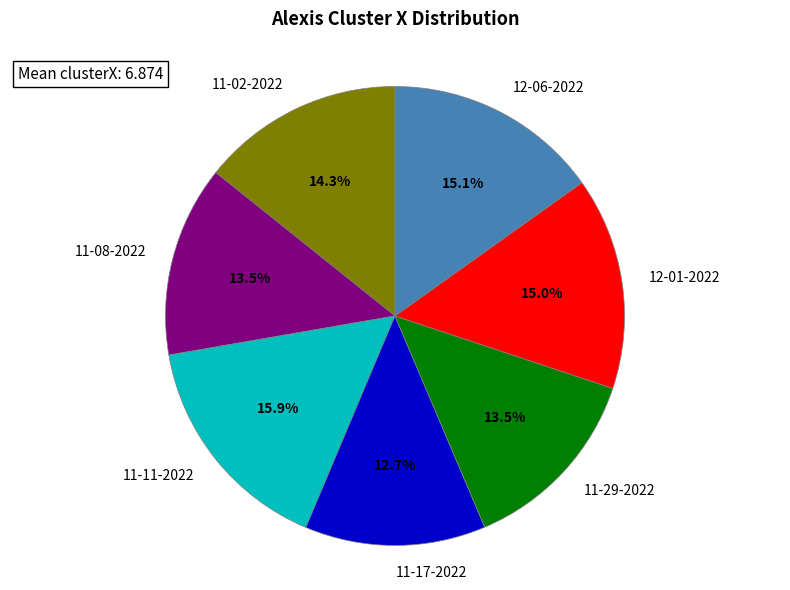

Count the number of slices in the pie.

7